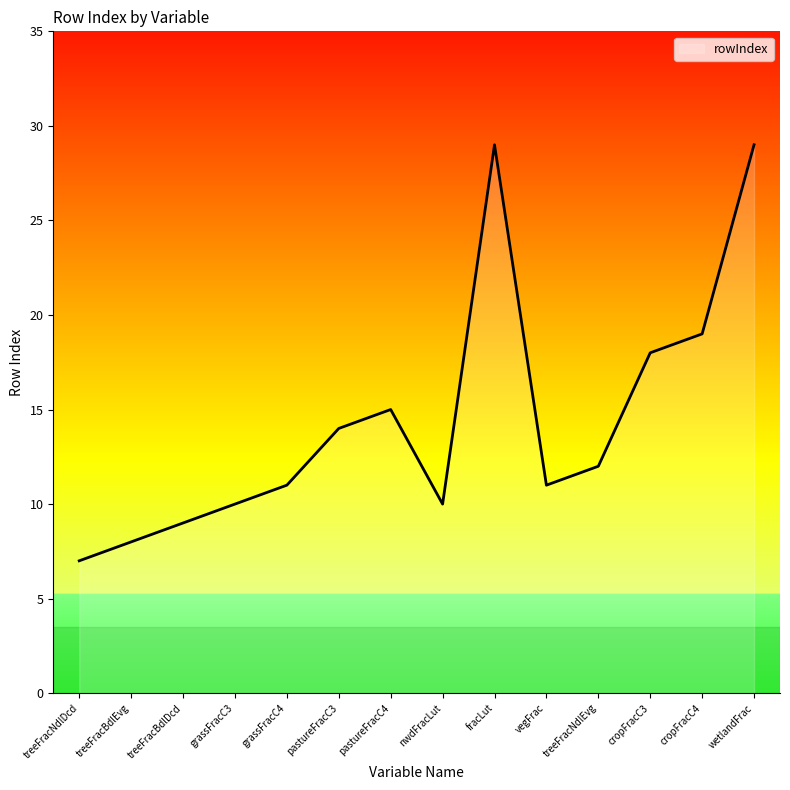

What is the difference between the values at grassFracC4 and pastureFracC4?

4